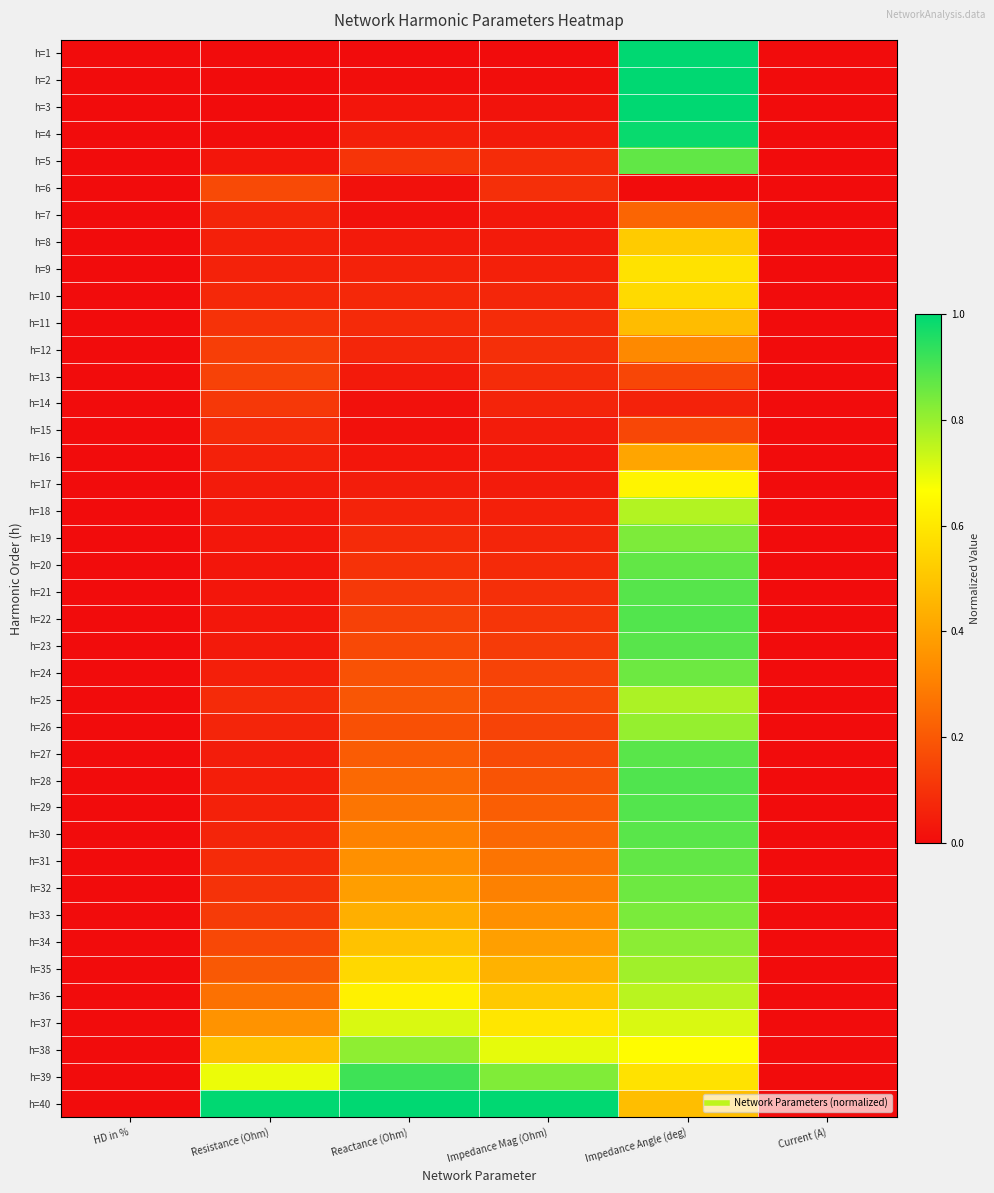

Reading left to right, list all the values displayed in this chart.

h=1: HD in %=0.0	Resistance (Ohm)=0.0	Reactance (Ohm)=0.0	Impedance Mag (Ohm)=0.0	Impedance Angle (deg)=1.0	Current (A)=0.0
h=2: HD in %=0.0	Resistance (Ohm)=0.0	Reactance (Ohm)=0.0	Impedance Mag (Ohm)=0.0	Impedance Angle (deg)=1.0	Current (A)=0.0
h=3: HD in %=0.0	Resistance (Ohm)=0.0	Reactance (Ohm)=0.0	Impedance Mag (Ohm)=0.0	Impedance Angle (deg)=1.0	Current (A)=0.0
h=4: HD in %=0.0	Resistance (Ohm)=0.0	Reactance (Ohm)=0.1	Impedance Mag (Ohm)=0.0	Impedance Angle (deg)=1.0	Current (A)=0.0
h=5: HD in %=0.0	Resistance (Ohm)=0.0	Reactance (Ohm)=0.1	Impedance Mag (Ohm)=0.1	Impedance Angle (deg)=0.9	Current (A)=0.0
h=6: HD in %=0.0	Resistance (Ohm)=0.2	Reactance (Ohm)=0.0	Impedance Mag (Ohm)=0.1	Impedance Angle (deg)=0.0	Current (A)=0.0
h=7: HD in %=0.0	Resistance (Ohm)=0.1	Reactance (Ohm)=0.0	Impedance Mag (Ohm)=0.0	Impedance Angle (deg)=0.2	Current (A)=0.0
h=8: HD in %=0.0	Resistance (Ohm)=0.1	Reactance (Ohm)=0.0	Impedance Mag (Ohm)=0.0	Impedance Angle (deg)=0.5	Current (A)=0.0
h=9: HD in %=0.0	Resistance (Ohm)=0.1	Reactance (Ohm)=0.1	Impedance Mag (Ohm)=0.1	Impedance Angle (deg)=0.6	Current (A)=0.0
h=10: HD in %=0.0	Resistance (Ohm)=0.1	Reactance (Ohm)=0.1	Impedance Mag (Ohm)=0.1	Impedance Angle (deg)=0.6	Current (A)=0.0
h=11: HD in %=0.0	Resistance (Ohm)=0.1	Reactance (Ohm)=0.1	Impedance Mag (Ohm)=0.1	Impedance Angle (deg)=0.5	Current (A)=0.0
h=12: HD in %=0.0	Resistance (Ohm)=0.1	Reactance (Ohm)=0.1	Impedance Mag (Ohm)=0.1	Impedance Angle (deg)=0.3	Current (A)=0.0
h=13: HD in %=0.0	Resistance (Ohm)=0.1	Reactance (Ohm)=0.0	Impedance Mag (Ohm)=0.1	Impedance Angle (deg)=0.2	Current (A)=0.0
h=14: HD in %=0.0	Resistance (Ohm)=0.1	Reactance (Ohm)=0.0	Impedance Mag (Ohm)=0.1	Impedance Angle (deg)=0.1	Current (A)=0.0
h=15: HD in %=0.0	Resistance (Ohm)=0.1	Reactance (Ohm)=0.0	Impedance Mag (Ohm)=0.0	Impedance Angle (deg)=0.2	Current (A)=0.0
h=16: HD in %=0.0	Resistance (Ohm)=0.1	Reactance (Ohm)=0.0	Impedance Mag (Ohm)=0.0	Impedance Angle (deg)=0.4	Current (A)=0.0
h=17: HD in %=0.0	Resistance (Ohm)=0.0	Reactance (Ohm)=0.0	Impedance Mag (Ohm)=0.0	Impedance Angle (deg)=0.6	Current (A)=0.0
h=18: HD in %=0.0	Resistance (Ohm)=0.0	Reactance (Ohm)=0.1	Impedance Mag (Ohm)=0.1	Impedance Angle (deg)=0.8	Current (A)=0.0
h=19: HD in %=0.0	Resistance (Ohm)=0.0	Reactance (Ohm)=0.1	Impedance Mag (Ohm)=0.1	Impedance Angle (deg)=0.8	Current (A)=0.0
h=20: HD in %=0.0	Resistance (Ohm)=0.0	Reactance (Ohm)=0.1	Impedance Mag (Ohm)=0.1	Impedance Angle (deg)=0.9	Current (A)=0.0
h=21: HD in %=0.0	Resistance (Ohm)=0.0	Reactance (Ohm)=0.1	Impedance Mag (Ohm)=0.1	Impedance Angle (deg)=0.9	Current (A)=0.0
h=22: HD in %=0.0	Resistance (Ohm)=0.0	Reactance (Ohm)=0.1	Impedance Mag (Ohm)=0.1	Impedance Angle (deg)=0.9	Current (A)=0.0
h=23: HD in %=0.0	Resistance (Ohm)=0.0	Reactance (Ohm)=0.2	Impedance Mag (Ohm)=0.1	Impedance Angle (deg)=0.9	Current (A)=0.0
h=24: HD in %=0.0	Resistance (Ohm)=0.0	Reactance (Ohm)=0.2	Impedance Mag (Ohm)=0.1	Impedance Angle (deg)=0.9	Current (A)=0.0
h=25: HD in %=0.0	Resistance (Ohm)=0.1	Reactance (Ohm)=0.2	Impedance Mag (Ohm)=0.2	Impedance Angle (deg)=0.8	Current (A)=0.0
h=26: HD in %=0.0	Resistance (Ohm)=0.1	Reactance (Ohm)=0.2	Impedance Mag (Ohm)=0.1	Impedance Angle (deg)=0.8	Current (A)=0.0
h=27: HD in %=0.0	Resistance (Ohm)=0.0	Reactance (Ohm)=0.2	Impedance Mag (Ohm)=0.2	Impedance Angle (deg)=0.9	Current (A)=0.0
h=28: HD in %=0.0	Resistance (Ohm)=0.0	Reactance (Ohm)=0.2	Impedance Mag (Ohm)=0.2	Impedance Angle (deg)=0.9	Current (A)=0.0
h=29: HD in %=0.0	Resistance (Ohm)=0.1	Reactance (Ohm)=0.3	Impedance Mag (Ohm)=0.2	Impedance Angle (deg)=0.9	Current (A)=0.0
h=30: HD in %=0.0	Resistance (Ohm)=0.1	Reactance (Ohm)=0.3	Impedance Mag (Ohm)=0.2	Impedance Angle (deg)=0.9	Current (A)=0.0
h=31: HD in %=0.0	Resistance (Ohm)=0.1	Reactance (Ohm)=0.3	Impedance Mag (Ohm)=0.3	Impedance Angle (deg)=0.9	Current (A)=0.0
h=32: HD in %=0.0	Resistance (Ohm)=0.1	Reactance (Ohm)=0.4	Impedance Mag (Ohm)=0.3	Impedance Angle (deg)=0.9	Current (A)=0.0
h=33: HD in %=0.0	Resistance (Ohm)=0.1	Reactance (Ohm)=0.4	Impedance Mag (Ohm)=0.3	Impedance Angle (deg)=0.8	Current (A)=0.0
h=34: HD in %=0.0	Resistance (Ohm)=0.2	Reactance (Ohm)=0.5	Impedance Mag (Ohm)=0.4	Impedance Angle (deg)=0.8	Current (A)=0.0
h=35: HD in %=0.0	Resistance (Ohm)=0.2	Reactance (Ohm)=0.6	Impedance Mag (Ohm)=0.4	Impedance Angle (deg)=0.8	Current (A)=0.0
h=36: HD in %=0.0	Resistance (Ohm)=0.3	Reactance (Ohm)=0.6	Impedance Mag (Ohm)=0.5	Impedance Angle (deg)=0.8	Current (A)=0.0
h=37: HD in %=0.0	Resistance (Ohm)=0.4	Reactance (Ohm)=0.7	Impedance Mag (Ohm)=0.6	Impedance Angle (deg)=0.7	Current (A)=0.0
h=38: HD in %=0.0	Resistance (Ohm)=0.5	Reactance (Ohm)=0.8	Impedance Mag (Ohm)=0.7	Impedance Angle (deg)=0.7	Current (A)=0.0
h=39: HD in %=0.0	Resistance (Ohm)=0.7	Reactance (Ohm)=0.9	Impedance Mag (Ohm)=0.8	Impedance Angle (deg)=0.6	Current (A)=0.0
h=40: HD in %=0.0	Resistance (Ohm)=1.0	Reactance (Ohm)=1.0	Impedance Mag (Ohm)=1.0	Impedance Angle (deg)=0.5	Current (A)=0.0